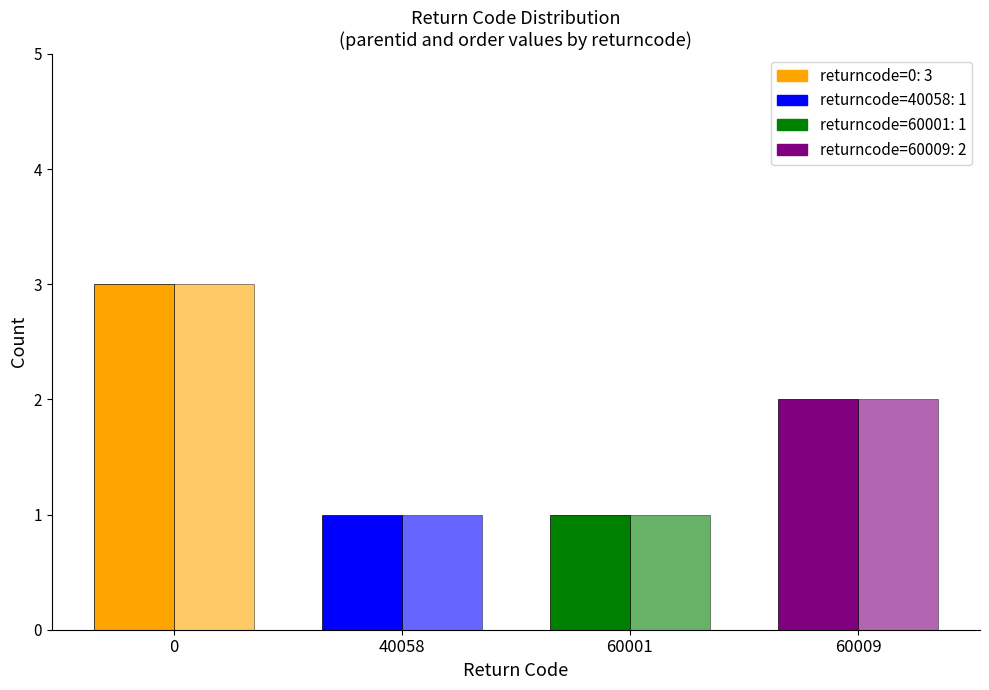

Count the number of data series in this chart.

2